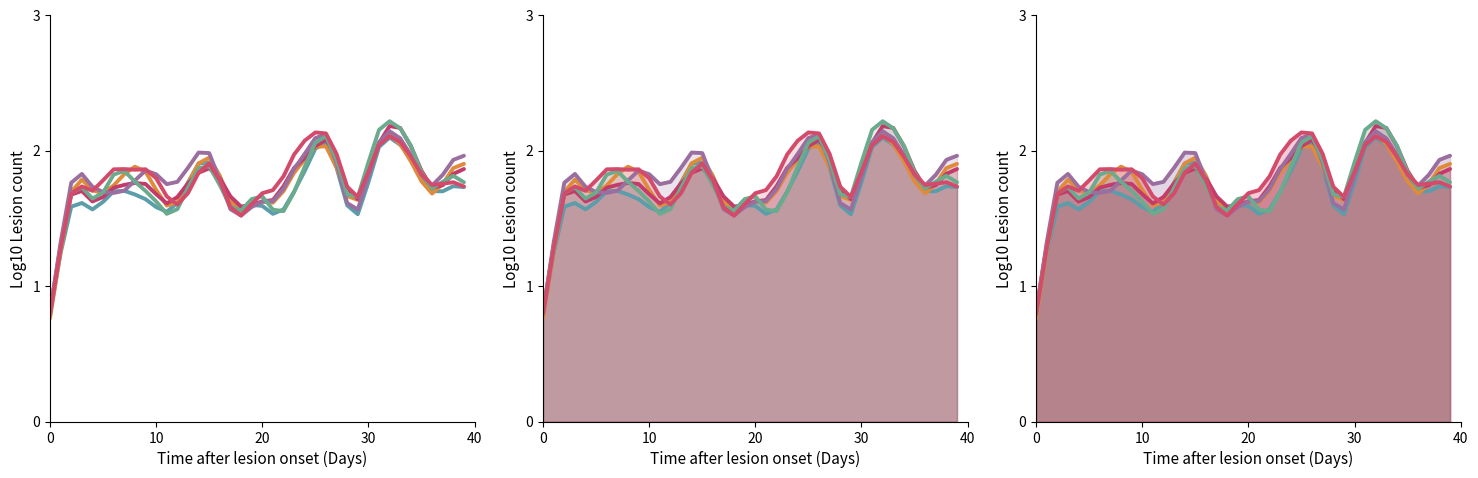

Which series has the largest range (max minus min)?

pi25